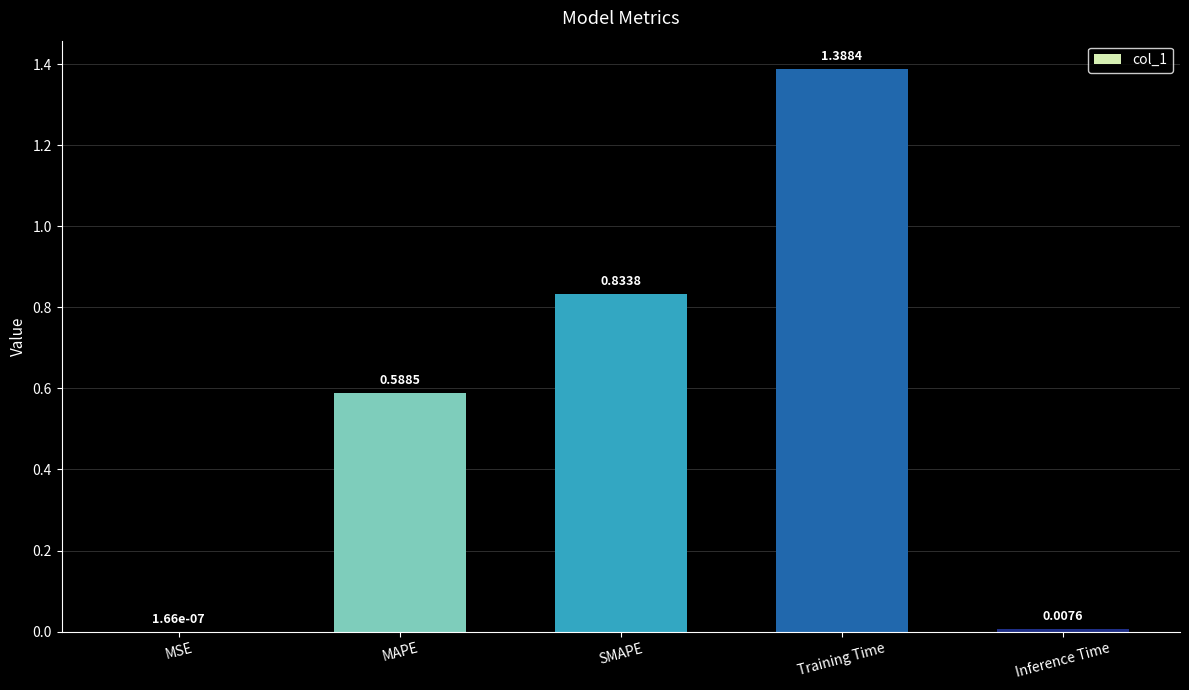

What is the sum of all values?

2.8